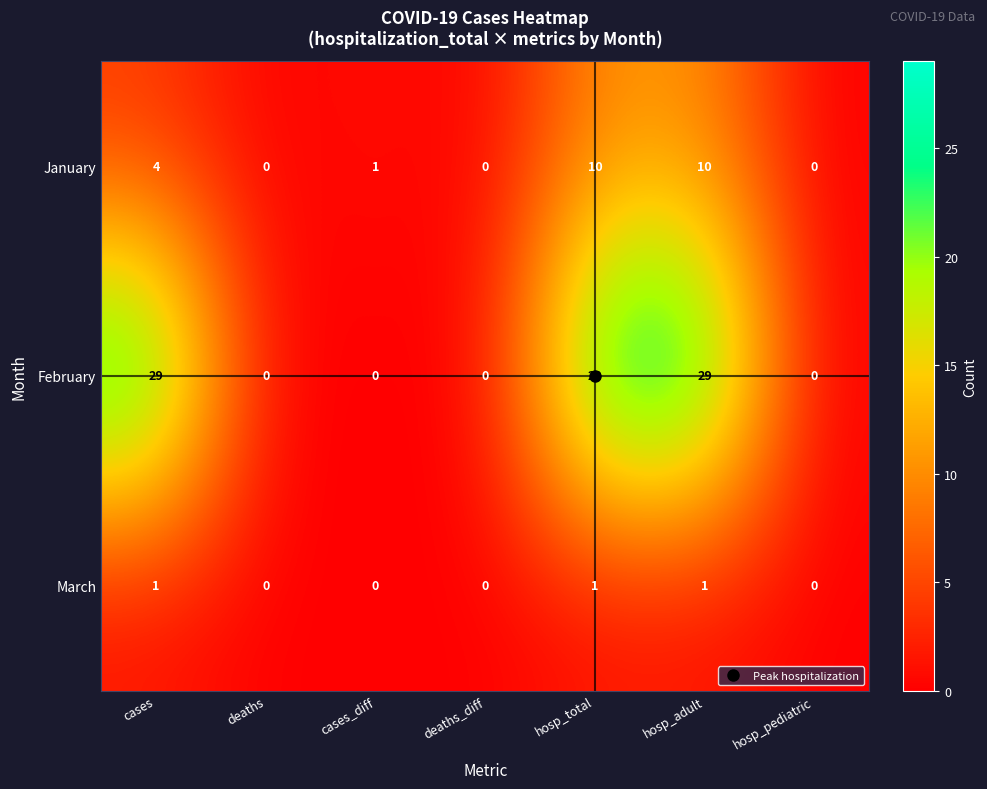

Between deaths and hosp_adult, which series saw the biggest shift?

February